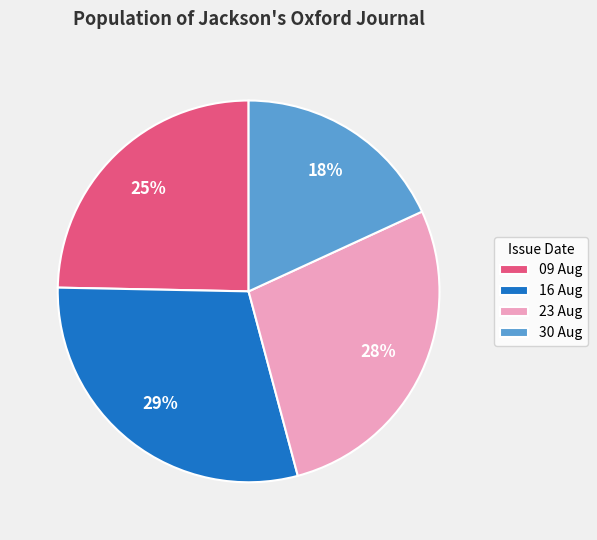

What percentage is the 23 Aug slice, to the nearest percent?

28%